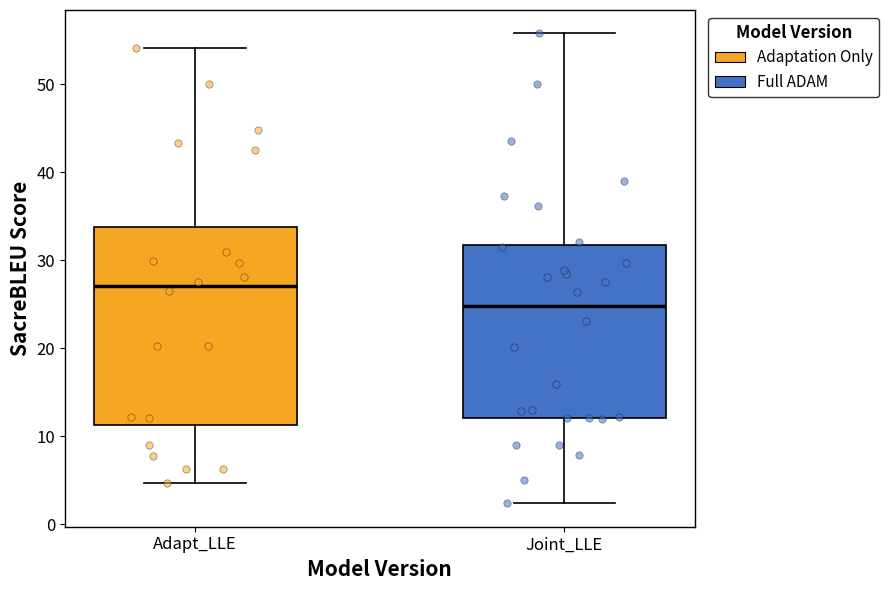

Where is the upper edge of the box for Joint_LLE on the y-axis? The values are not printed on the chart, so give them approximately, as read against the axis.

32